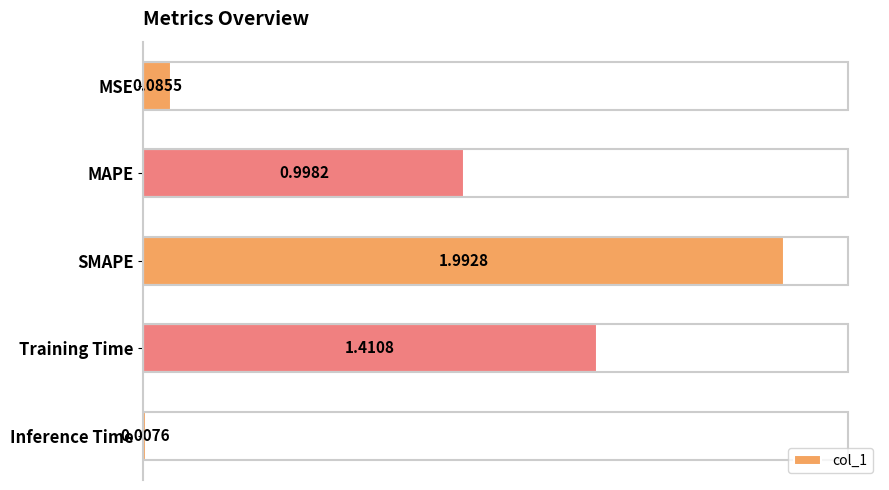

What is the label of the 1st bar from the top?

MSE